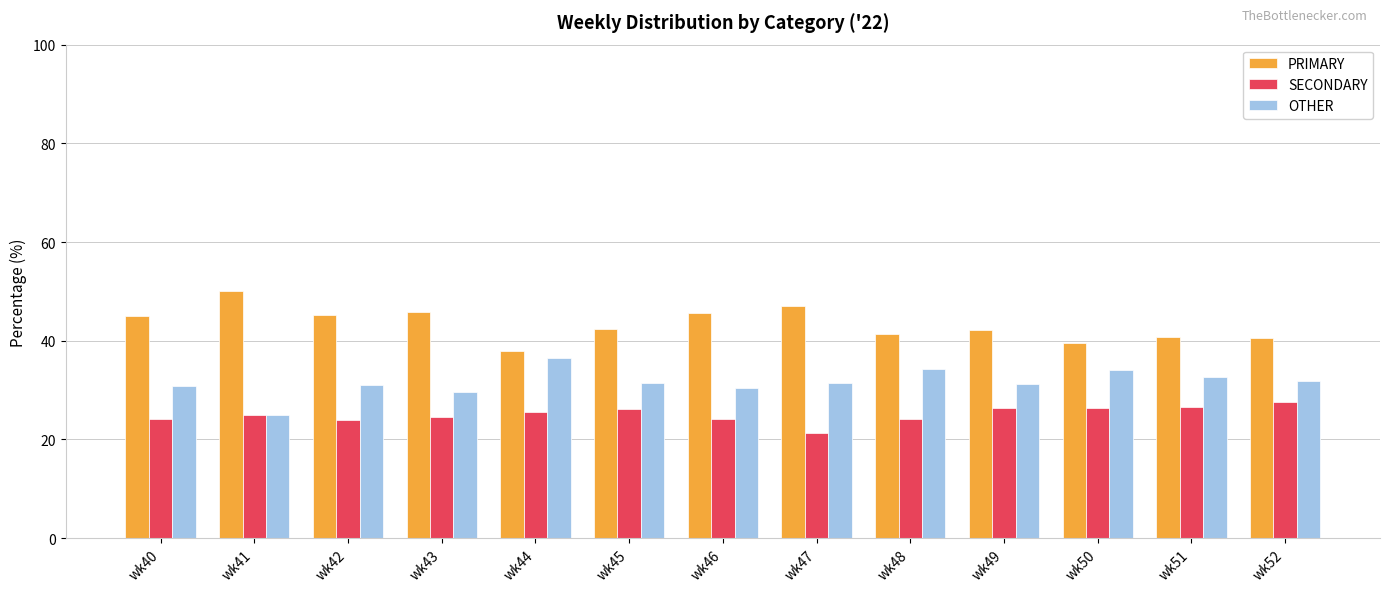

List the series in order of their peak value, highest first.

PRIMARY, OTHER, SECONDARY